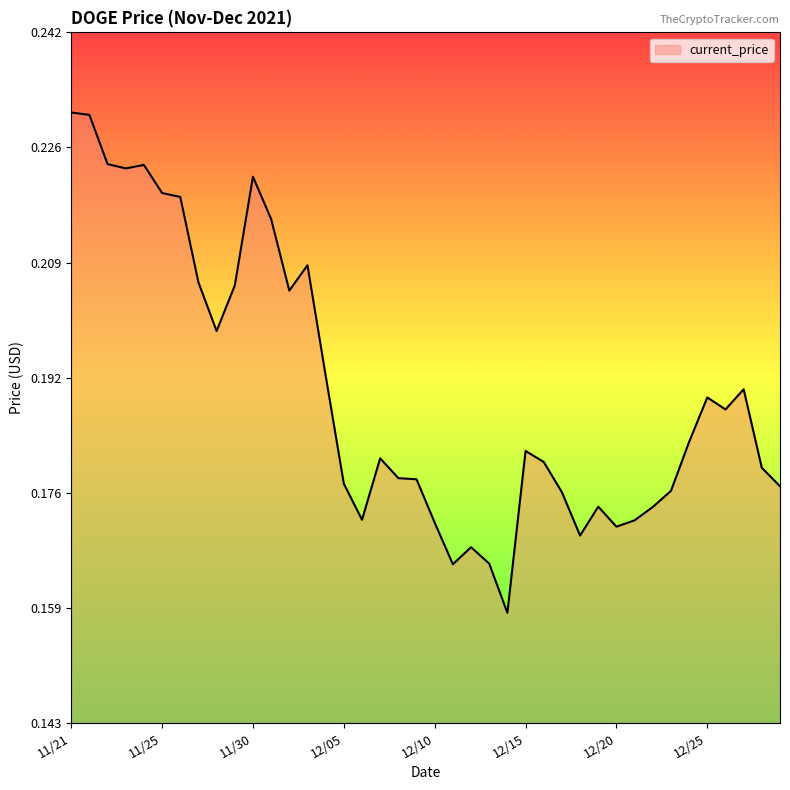

What is the label of the 15th point from the left?

12/04